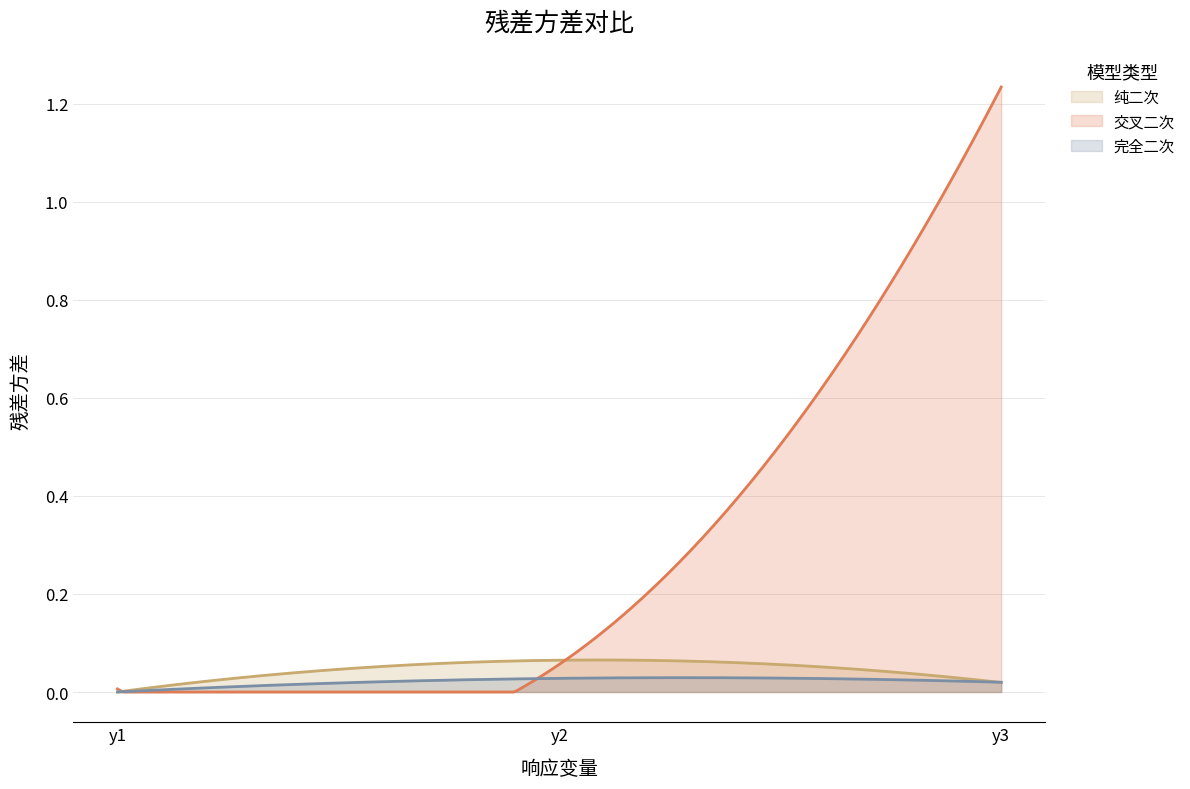

True or false: 完全二次 has a value of 0.0 at y3.

False